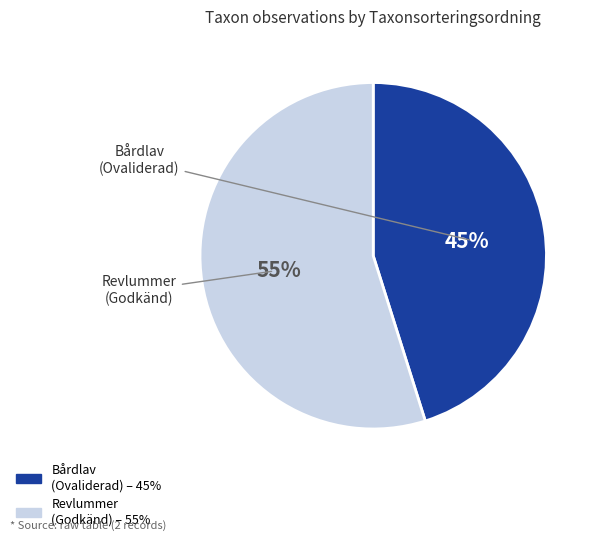

To the nearest percent, what is the average slice percentage?

50%